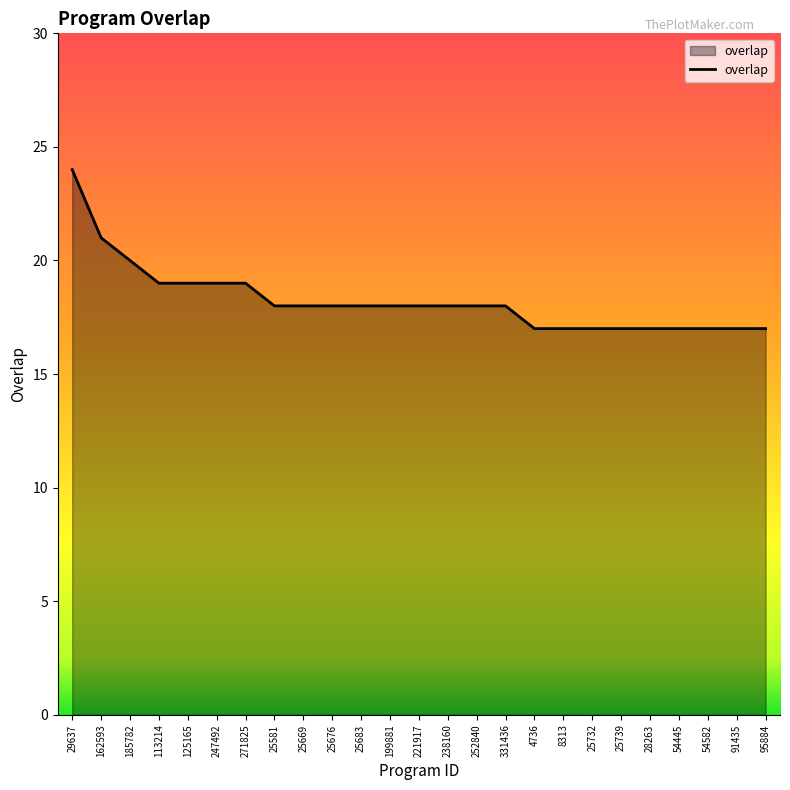

Approximately how many times larger is the value at 25683 compared to 113214?

0.9